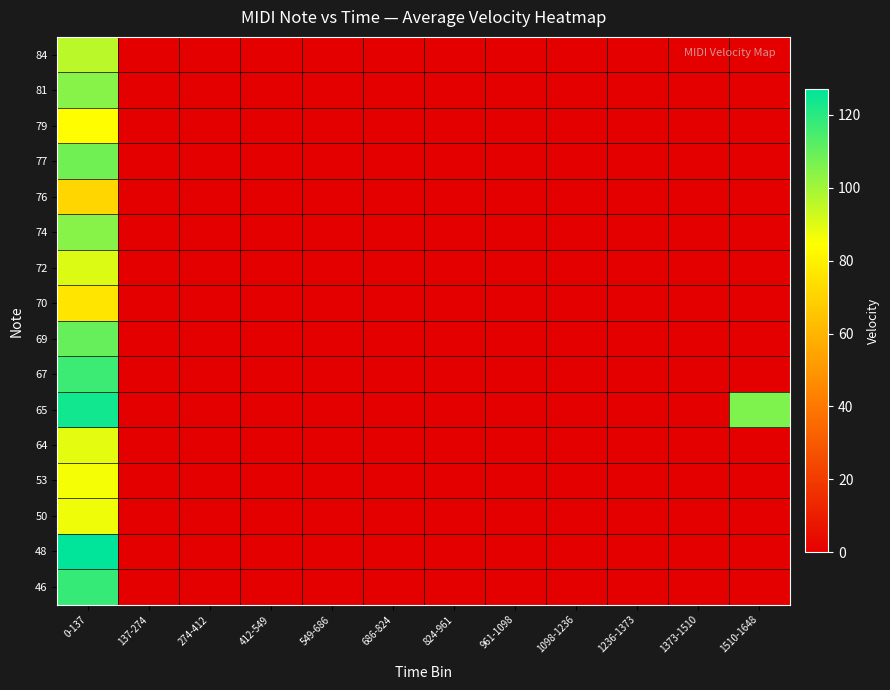

List the series in order of their peak value, lowest first.

76, 70, 79, 53, 50, 64, 72, 84, 81, 74, 77, 69, 67, 46, 65, 48